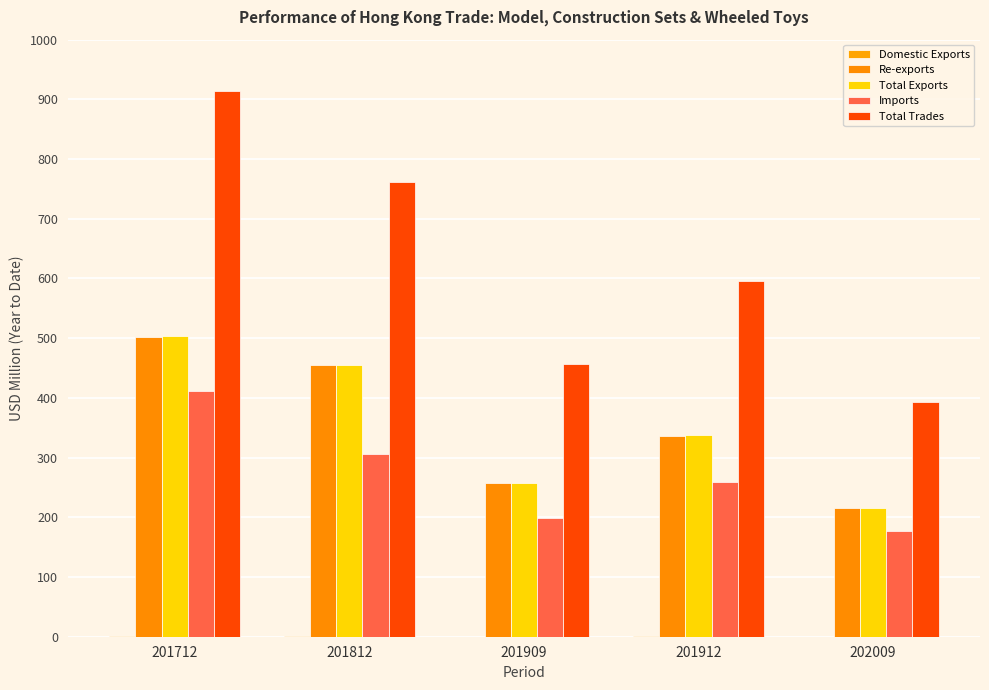

Does the chart contain stacked bars?

No